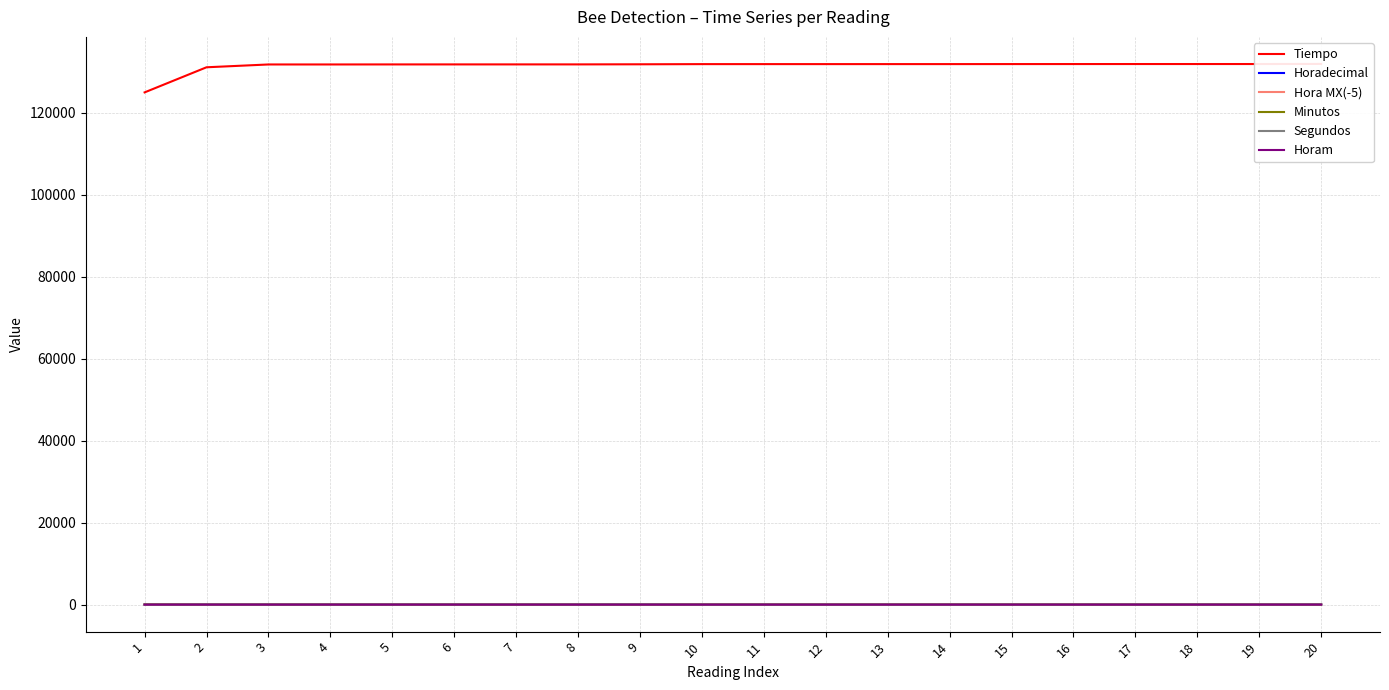

True or false: Horadecimal and Hora MX(-5) cross at least once.

False